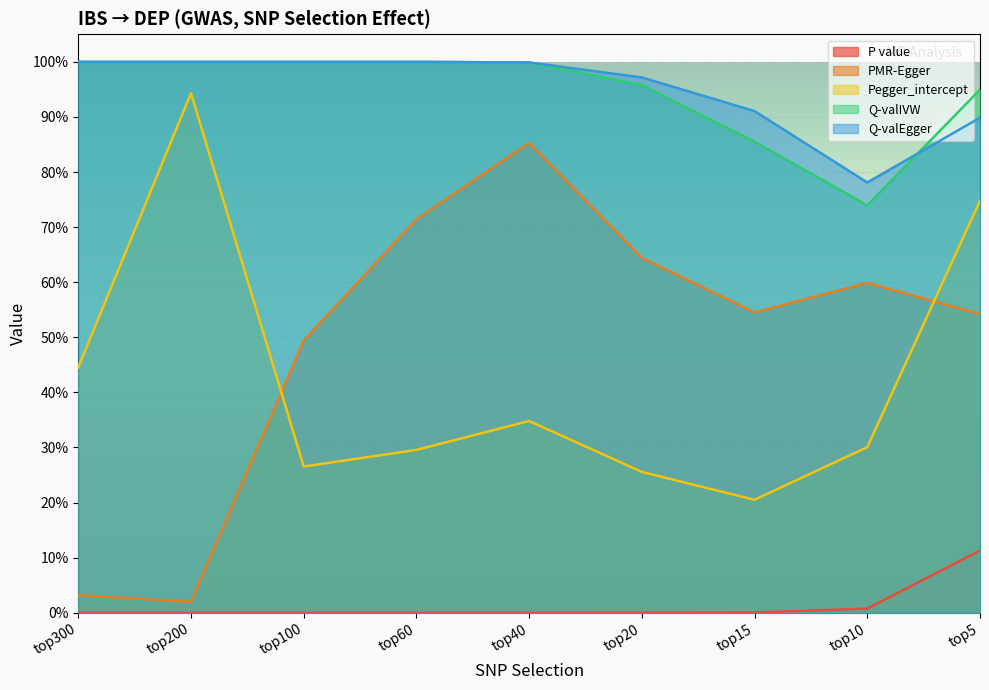

True or false: Pegger_intercept and Q-valIVW cross at least once.

False